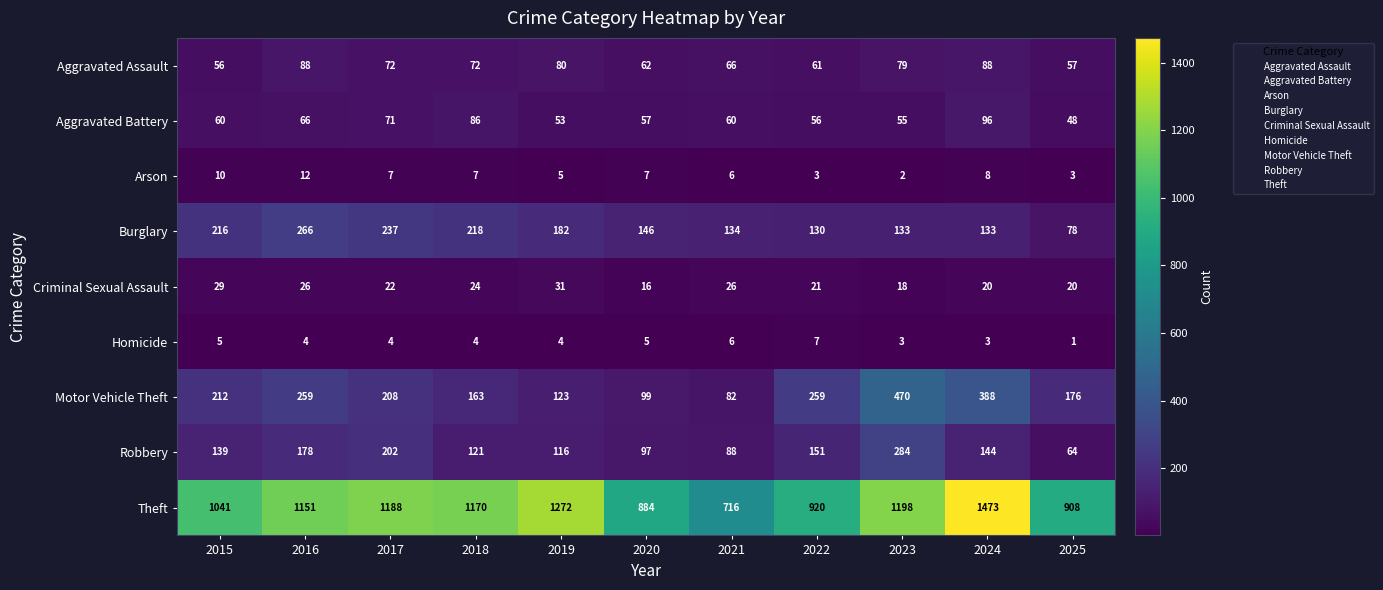

Is it true that Aggravated Assault equals 72 at 2018?

True